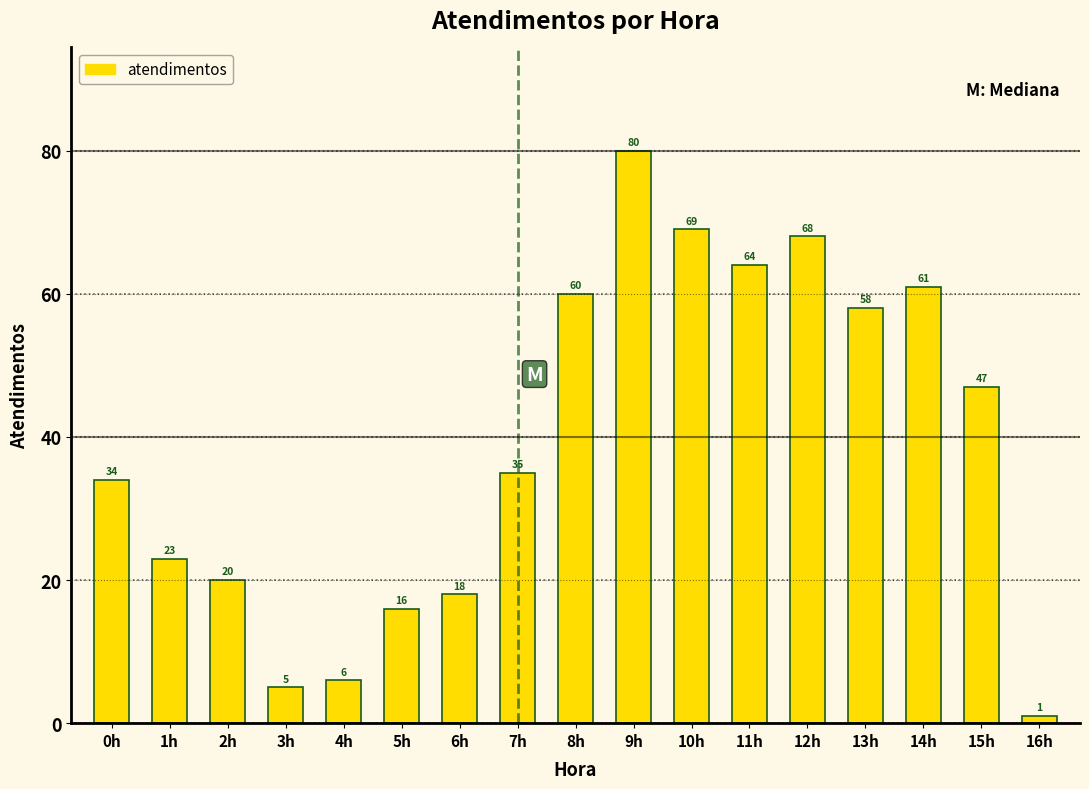

Reading left to right, what are all the values shown in this chart?

34	23	20	5	6	16	18	35	60	80	69	64	68	58	61	47	1